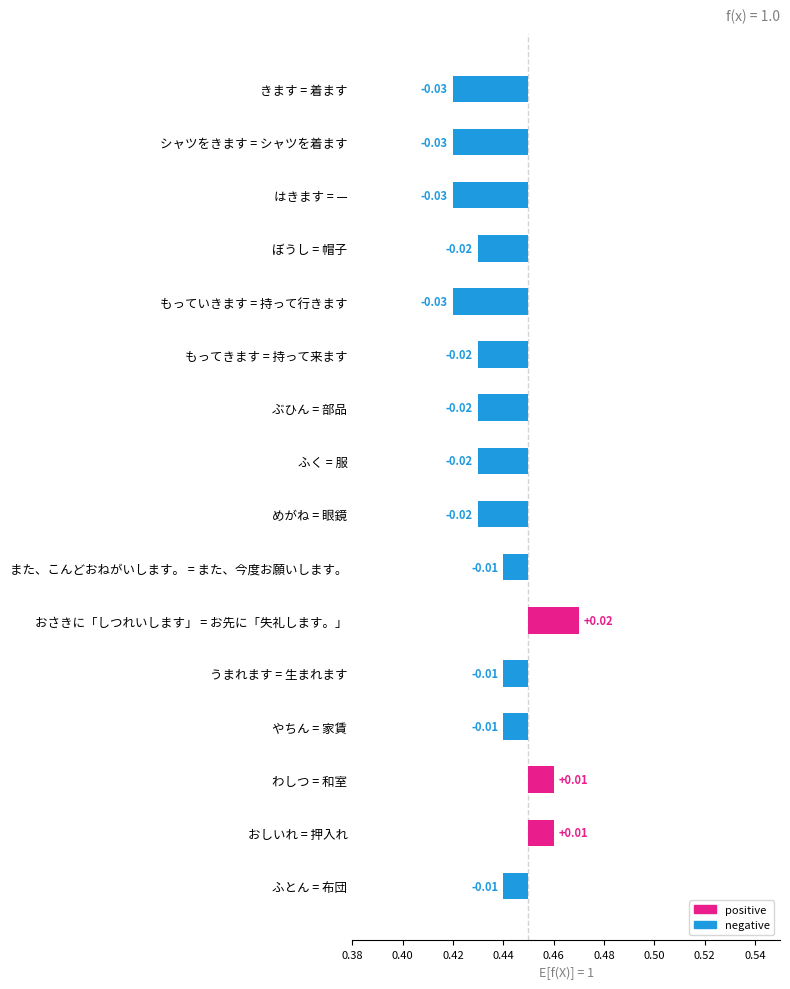

Where does the data first go above 0?

おさきに「しつれいします」 = お先に「失礼します。」